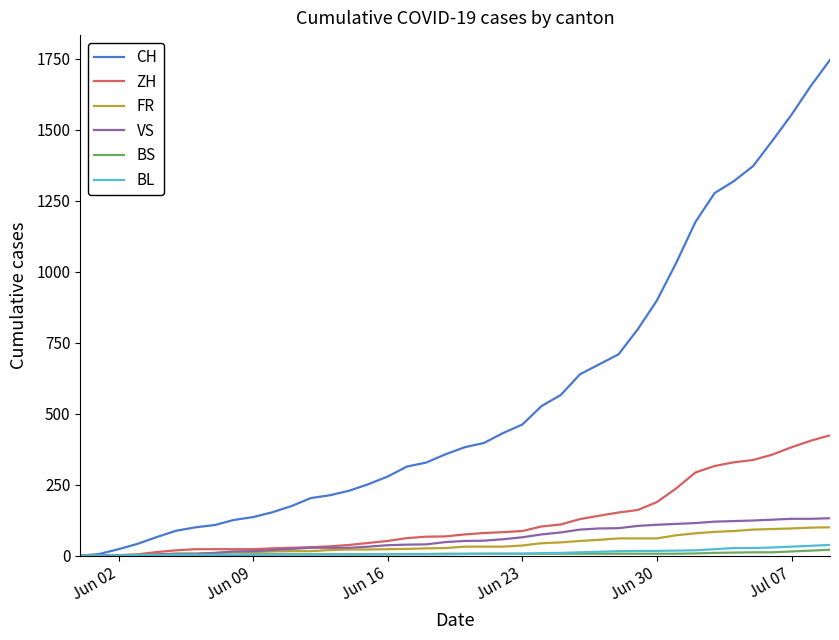

How many lines are shown in the chart?

6